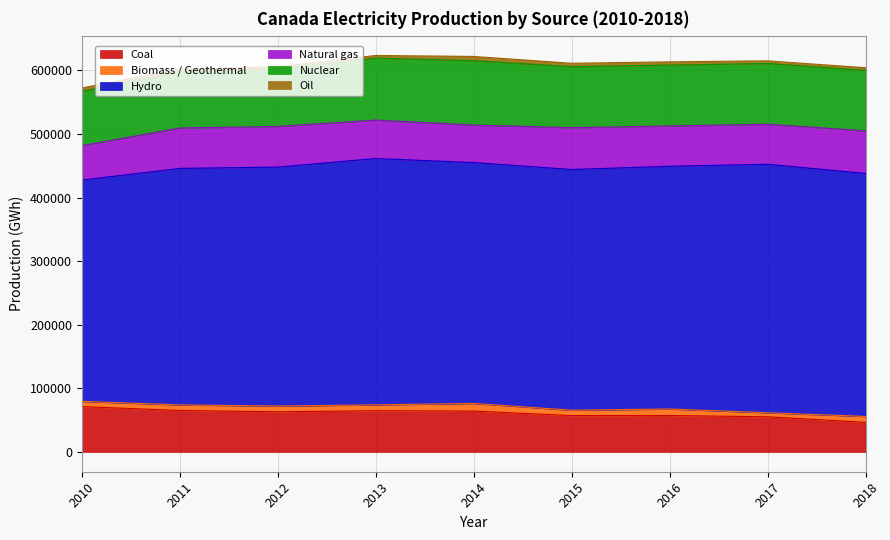

Where does the Natural gas series first go above 63421?

2011